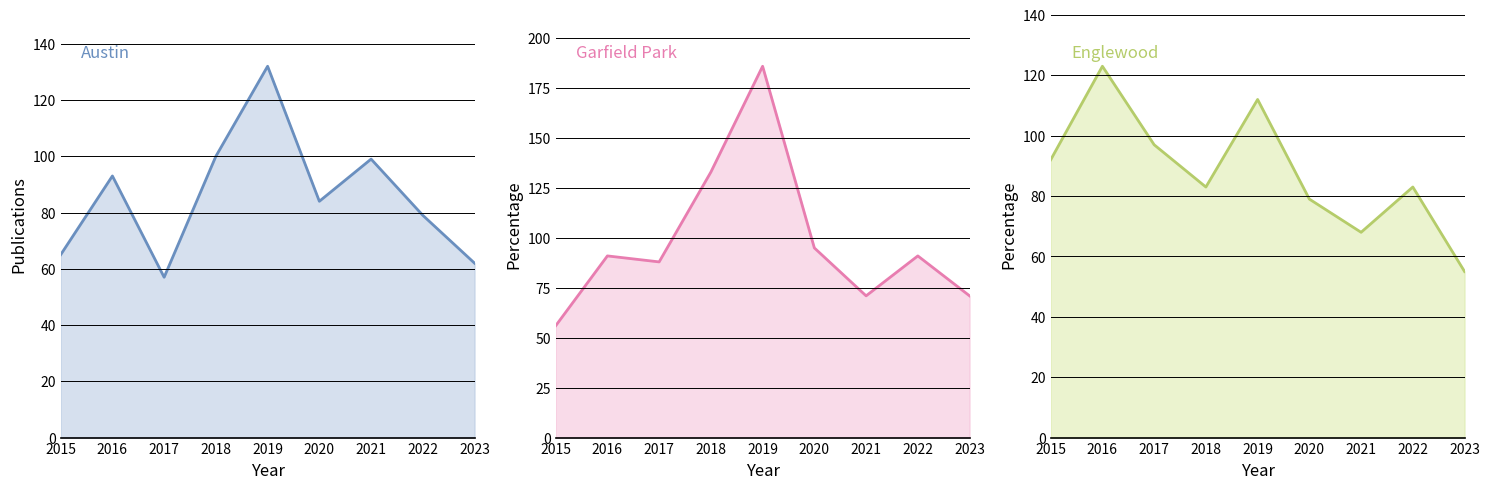

Which series ends up on top after the final intersection of Englewood and Garfield Park?

Garfield Park